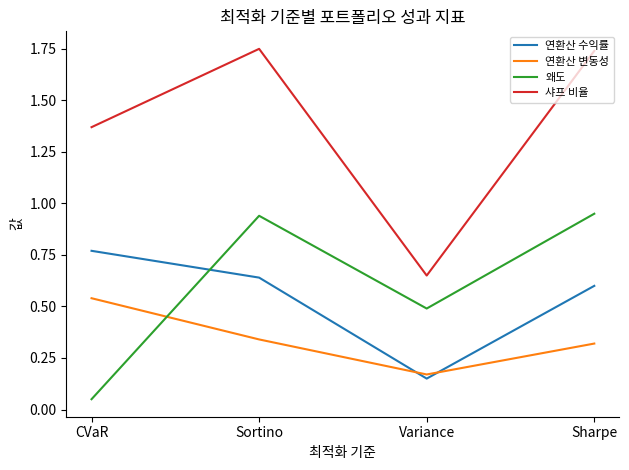

Which series has the widest spread of values?

샤프 비율